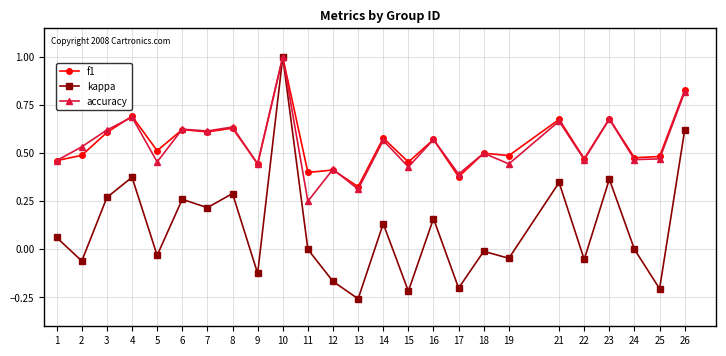

Which series changed the most between 10 and 14?

kappa